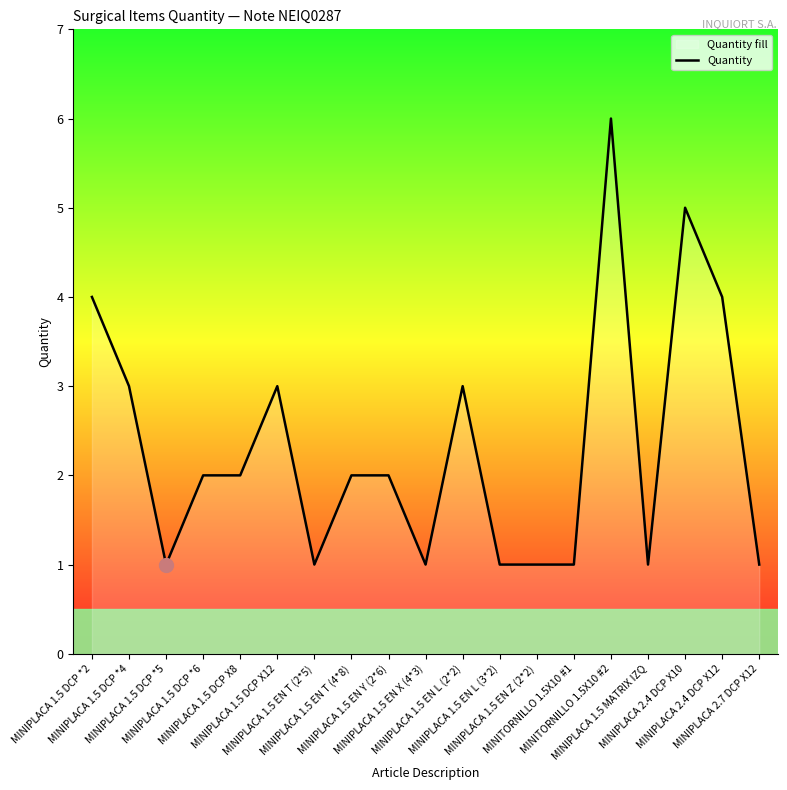

The chart shows a value of 0 at MINIPLACA 1.5 EN Z (2*2). True or false?

False